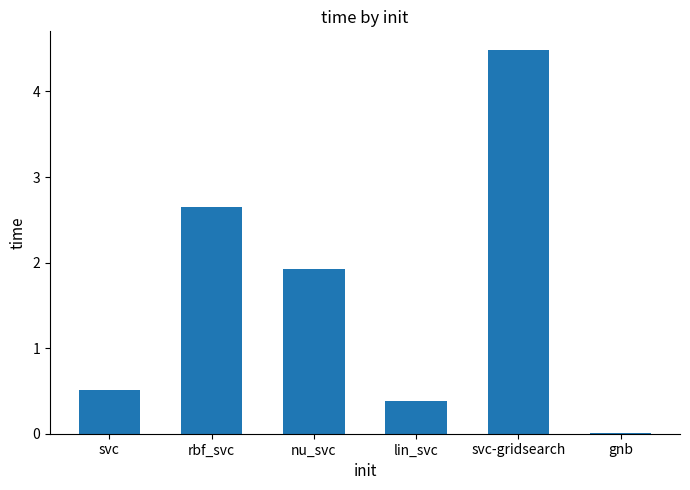

What is the sum of the values at nu_svc and lin_svc?

2.3